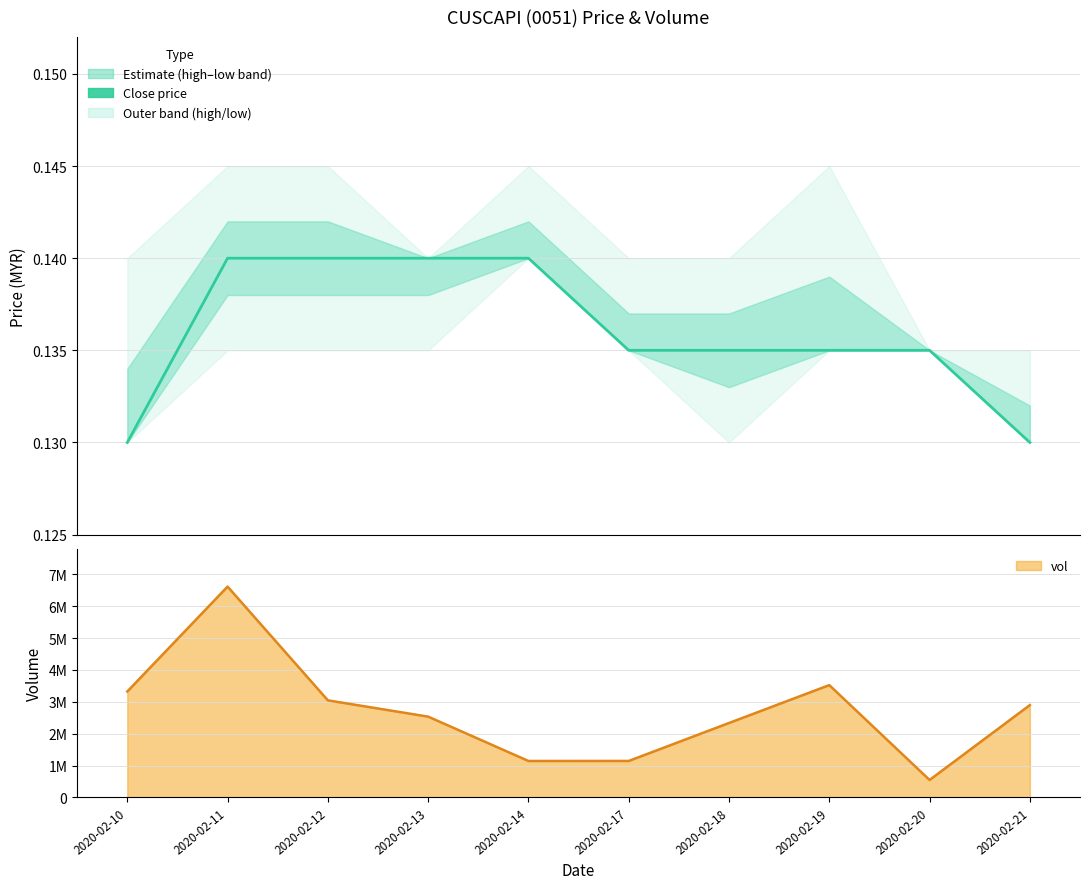

True or false: there are more than 2 points higher than both neighbors.

False